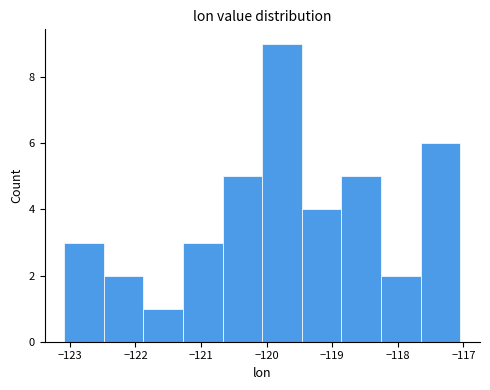

Over which range of the x-axis is the bar tallest?

-120.1 to -119.5